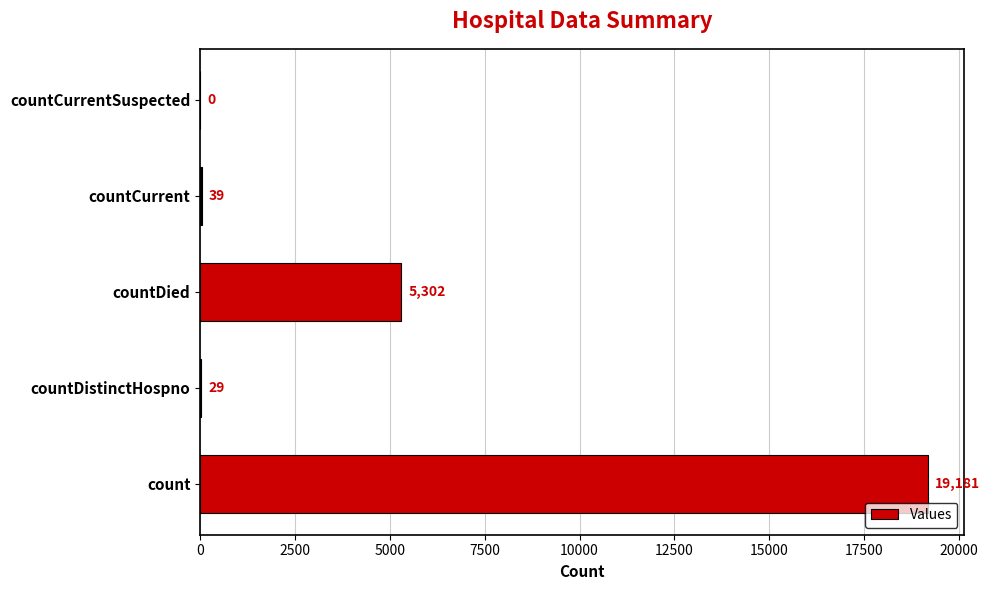

Are the bars horizontal?

Yes